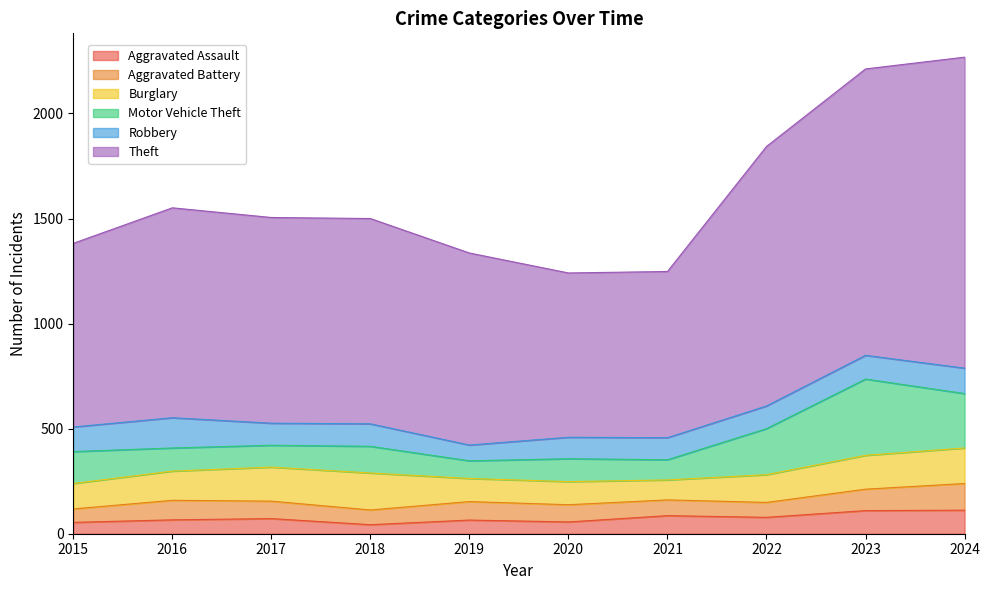

How many interior local peaks does the Theft series have?

1